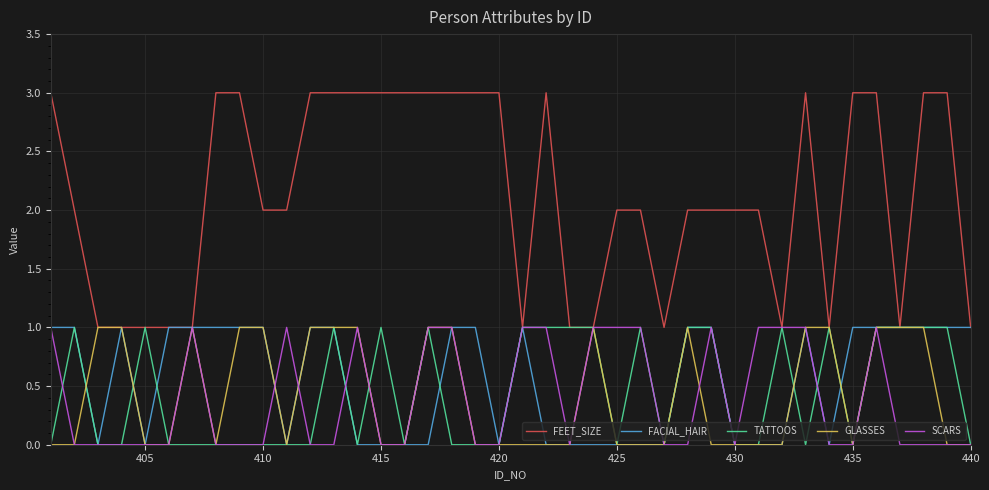

Which series has the largest range (max minus min)?

FEET_SIZE